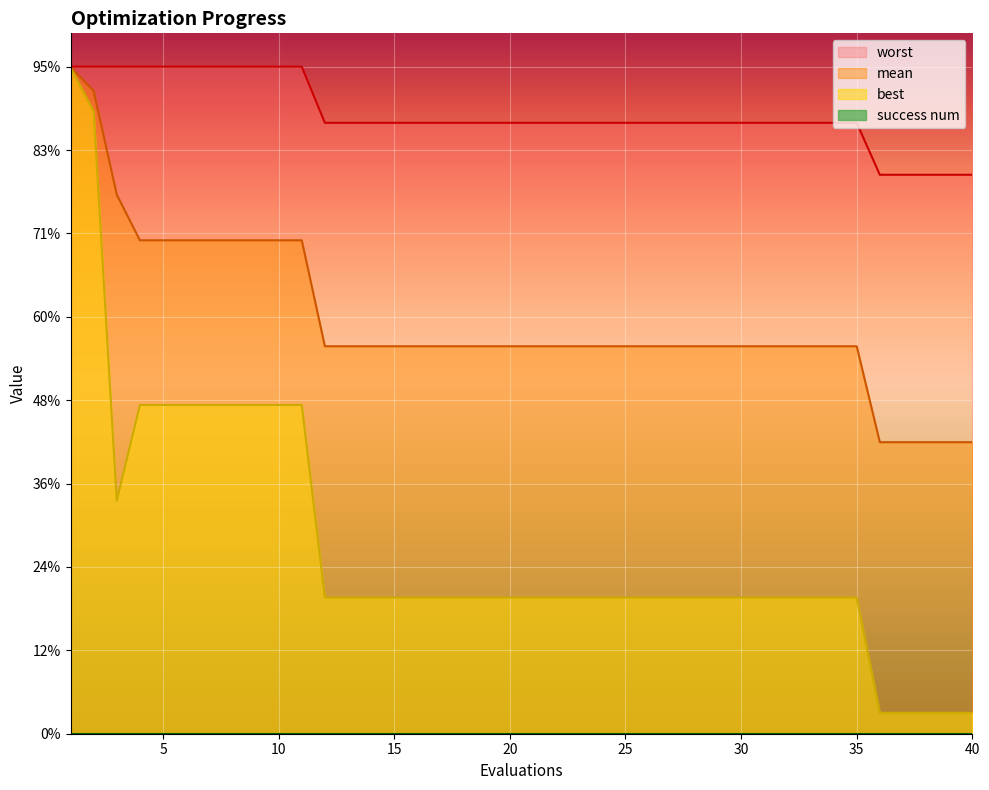

Where is the first local minimum for best?

3